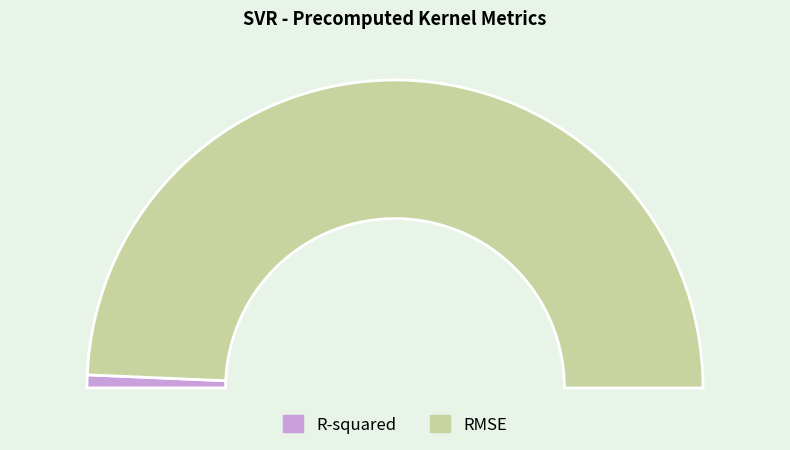

To the nearest percent, what is the difference between the largest and smallest slice percentages?

97%